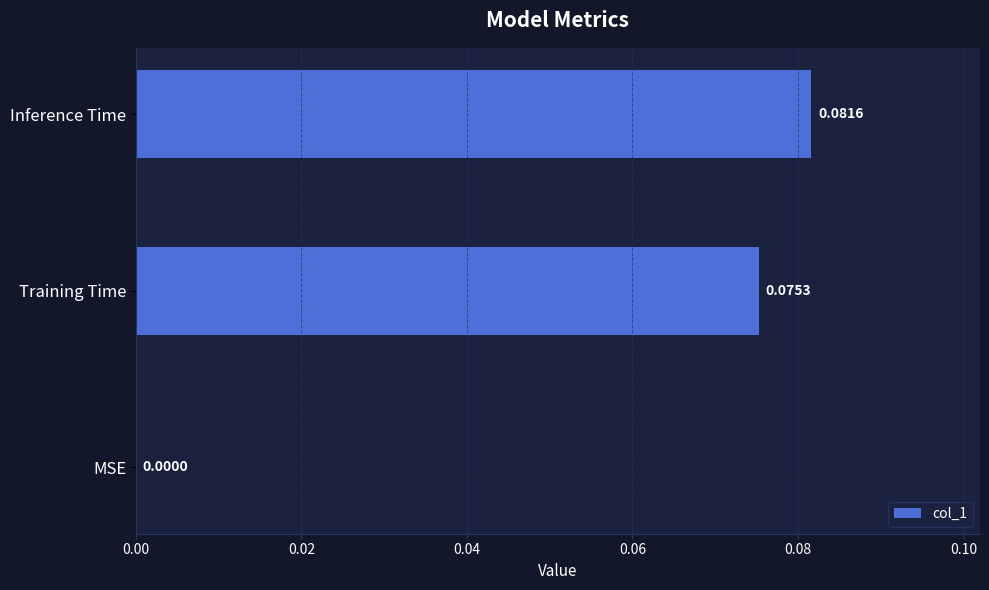

Where is the data nearest to the value 0?

MSE